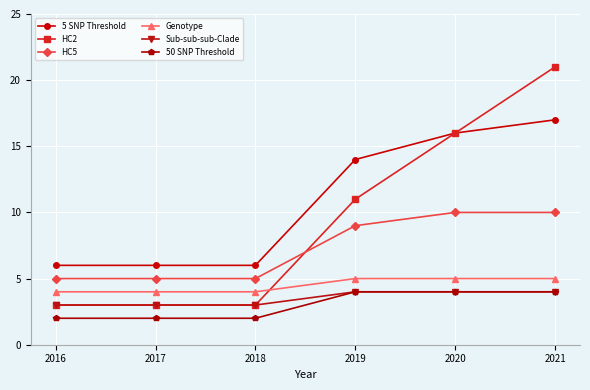

What is the difference between the highest and lowest values at 2019?

10